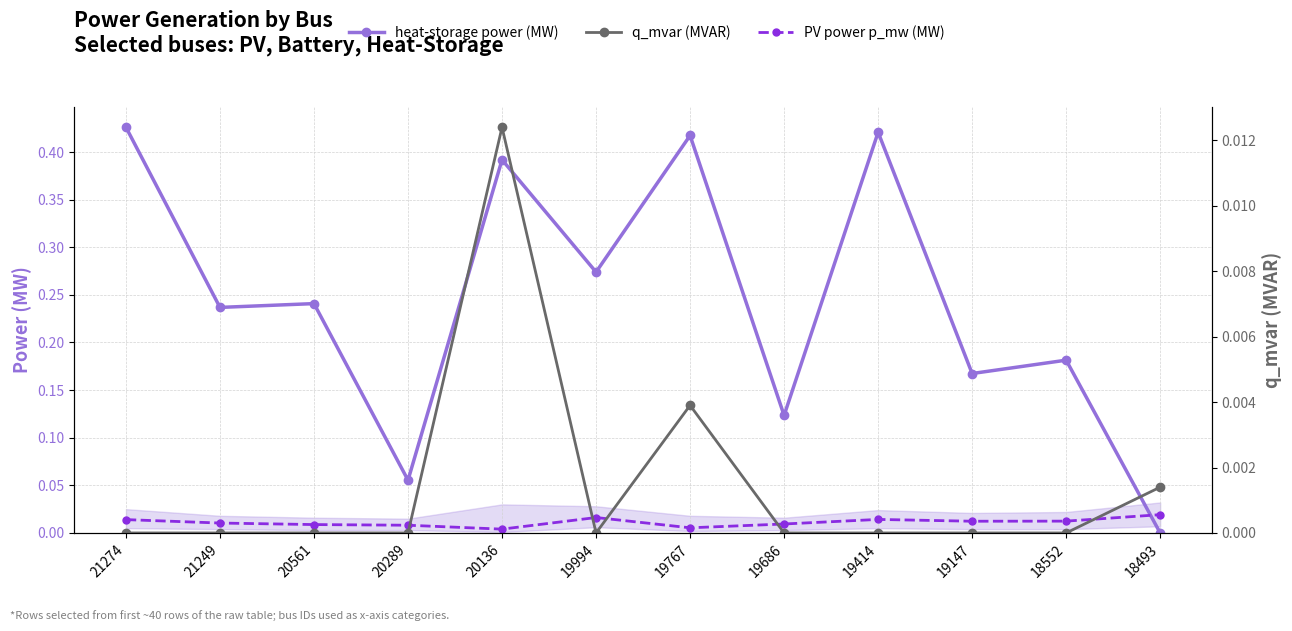

What are all the series names shown in the legend?

heat-storage power (MW), PV power p_mw (MW), q_mvar (MVAR)